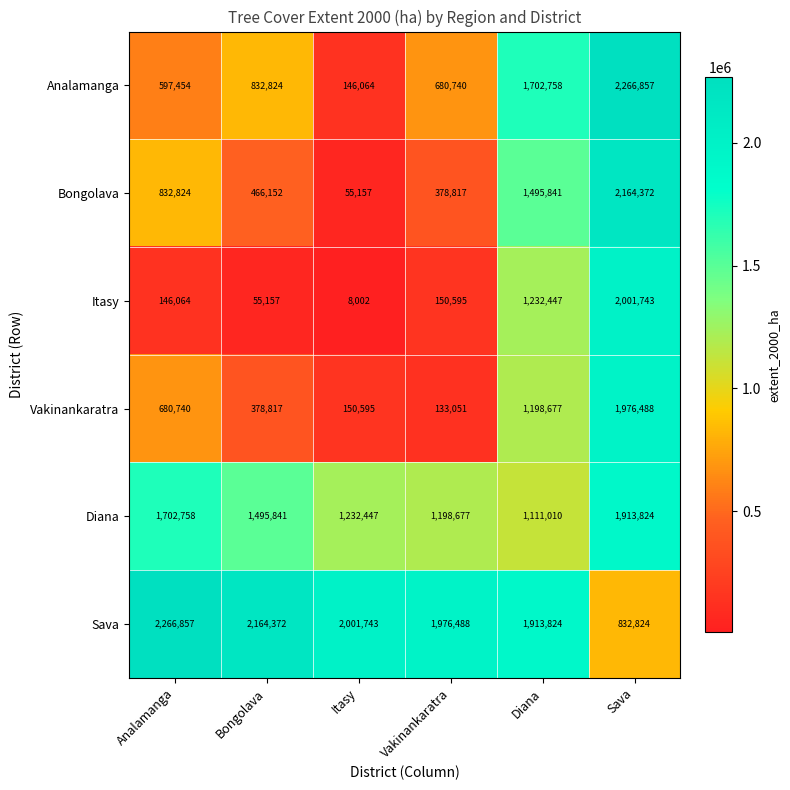

What is the difference between the second highest and second lowest values in the Diana series?

504081